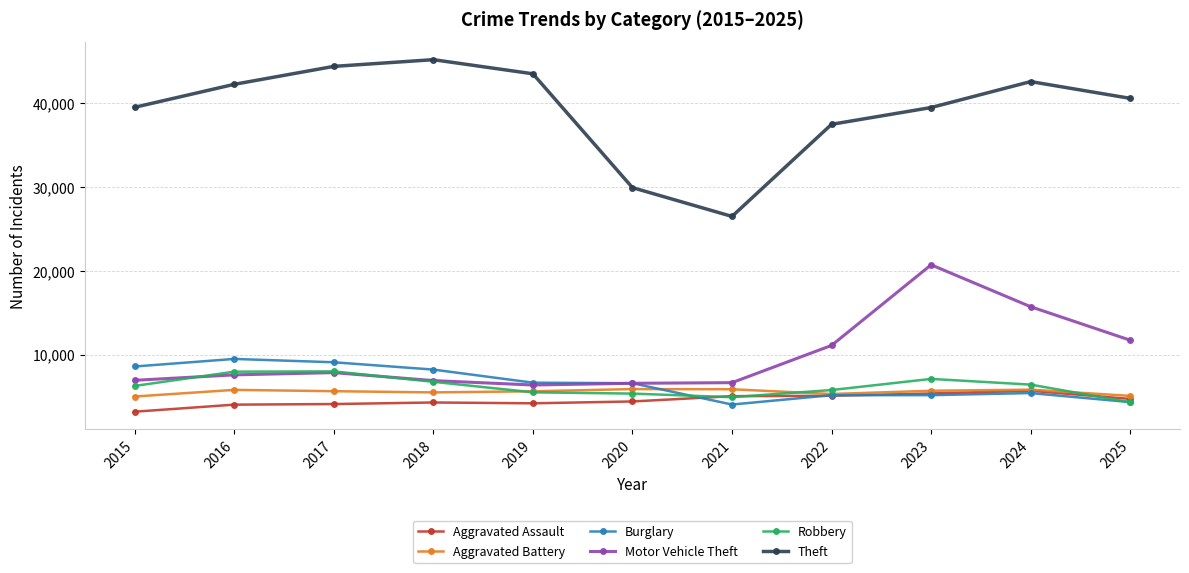

Does the chart have visible grid lines?

Yes